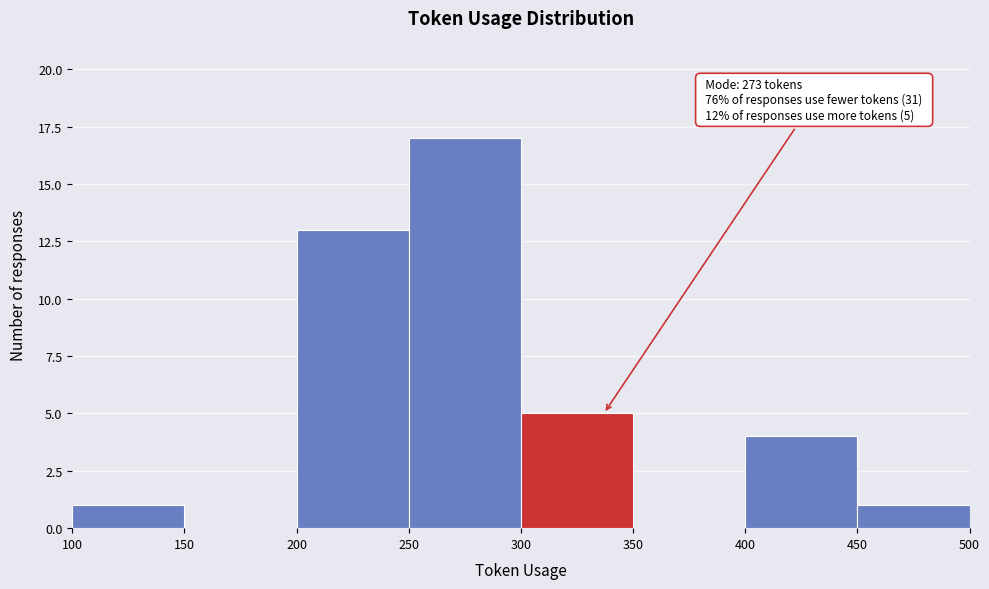

Over which range of the x-axis is the bar tallest?

250 to 300